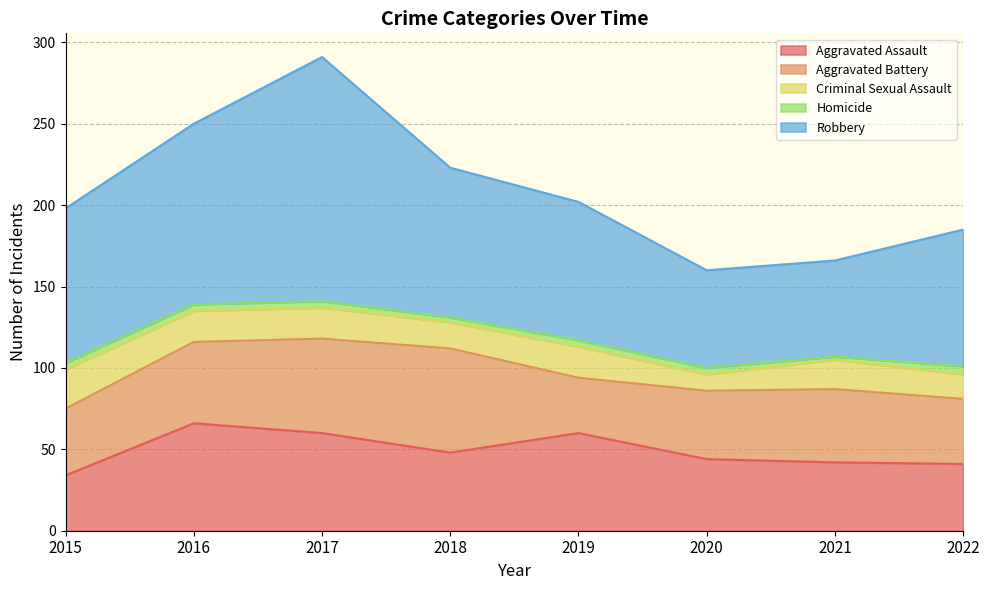

Is the value of Aggravated Assault at 2021 greater than the value of Robbery at 2021?

No